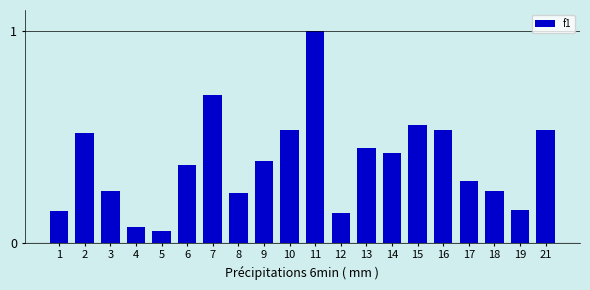

Which category has the highest value across all series?

11